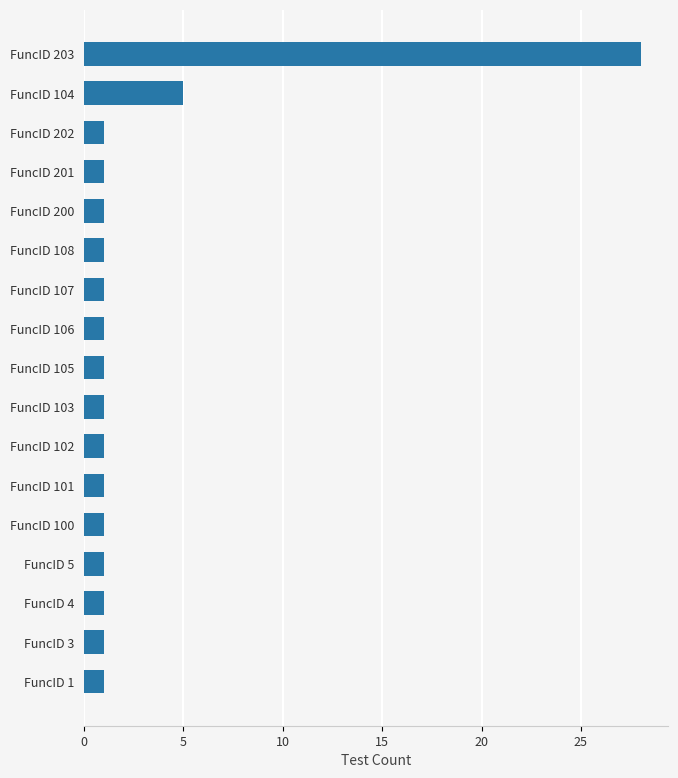

What is the difference between the second highest and second lowest values?

4